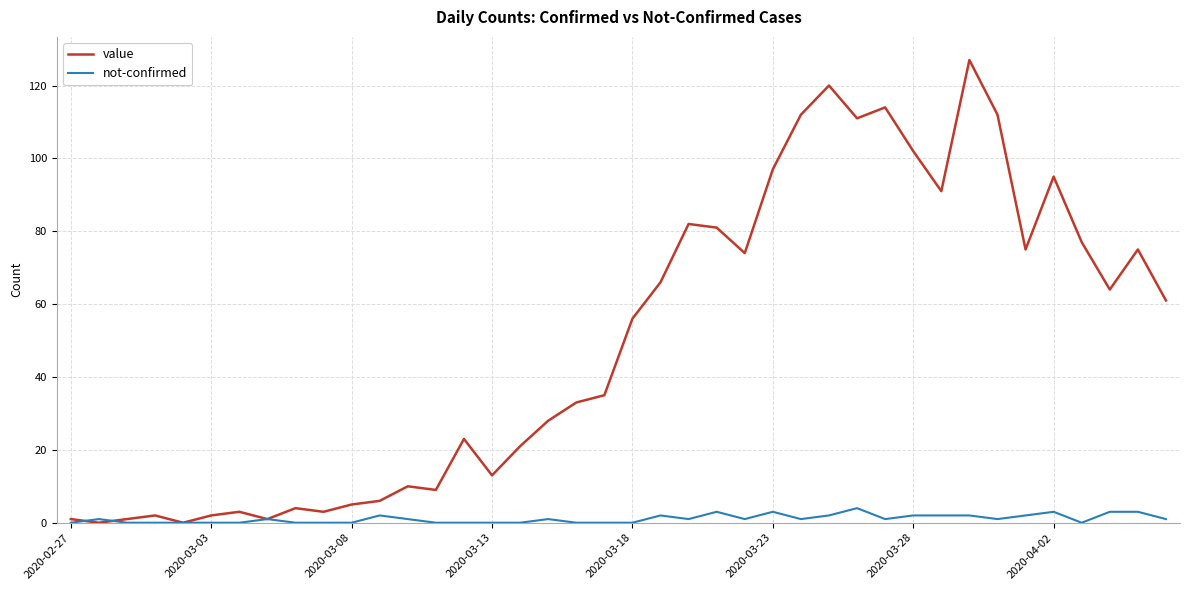

Rank the series by their average value, from lowest to highest.

not-confirmed, value